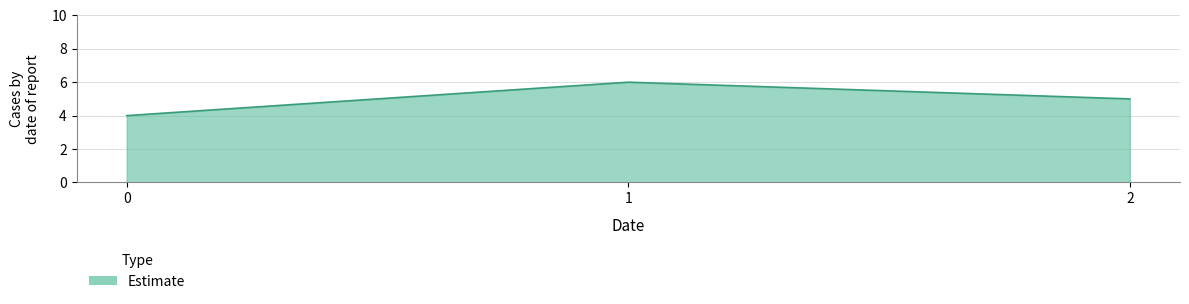

What is the difference between the second highest and minimum values?

1